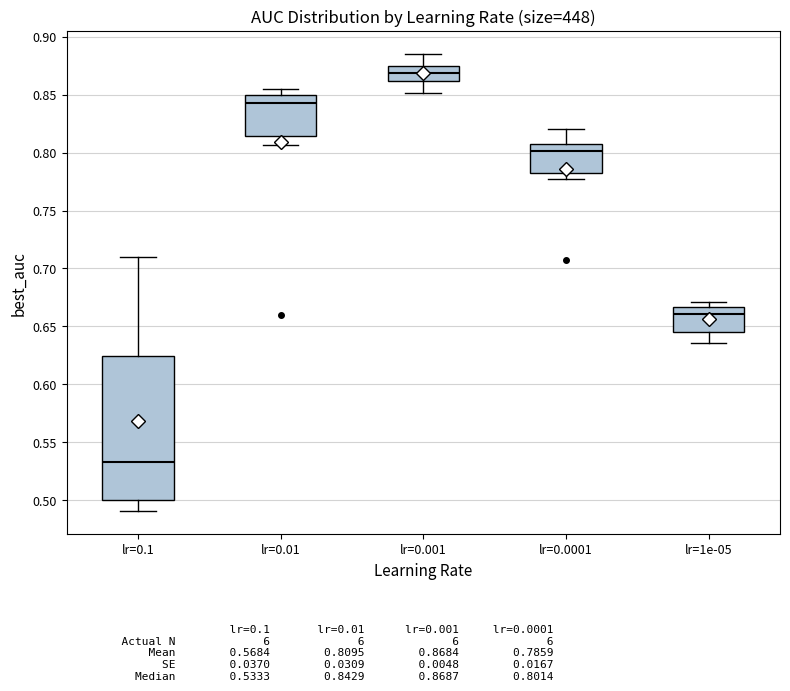

Reading left to right, transcribe this box plot: for each box, give where its median line is, the range the box spans, and where its two whiskers end, as read against the y-axis. The values are not printed on the chart, so give them approximately, as read against the axis.

lr=0.1: median 0.535, box 0.500 to 0.625, whiskers 0.490 to 0.710
lr=0.01: median 0.845, box 0.815 to 0.850, whiskers 0.805 to 0.855
lr=0.001: median 0.870, box 0.860 to 0.875, whiskers 0.850 to 0.885
lr=0.0001: median 0.800, box 0.780 to 0.805, whiskers 0.775 to 0.820
lr=1e-05: median 0.660, box 0.645 to 0.665, whiskers 0.635 to 0.670